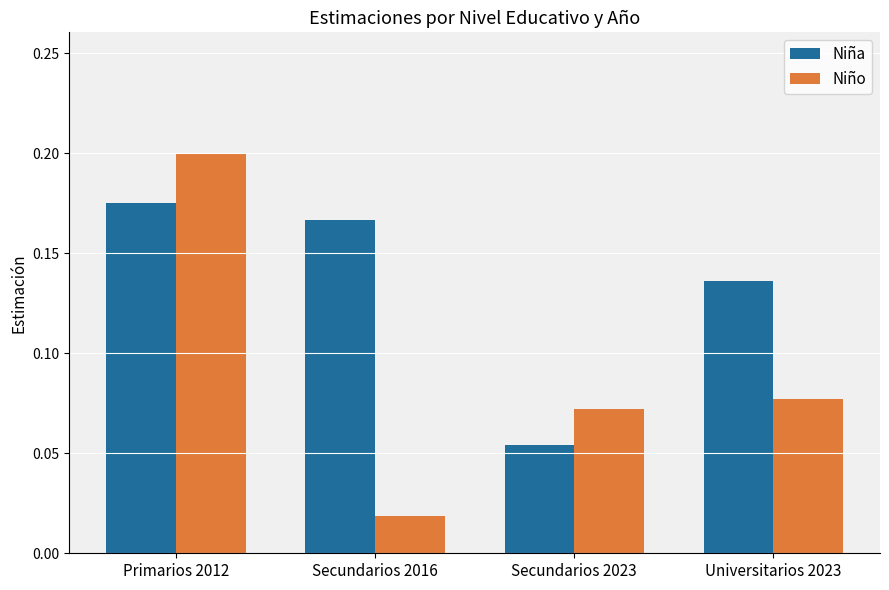

Count the Niña values in the range 0 to 1.

4